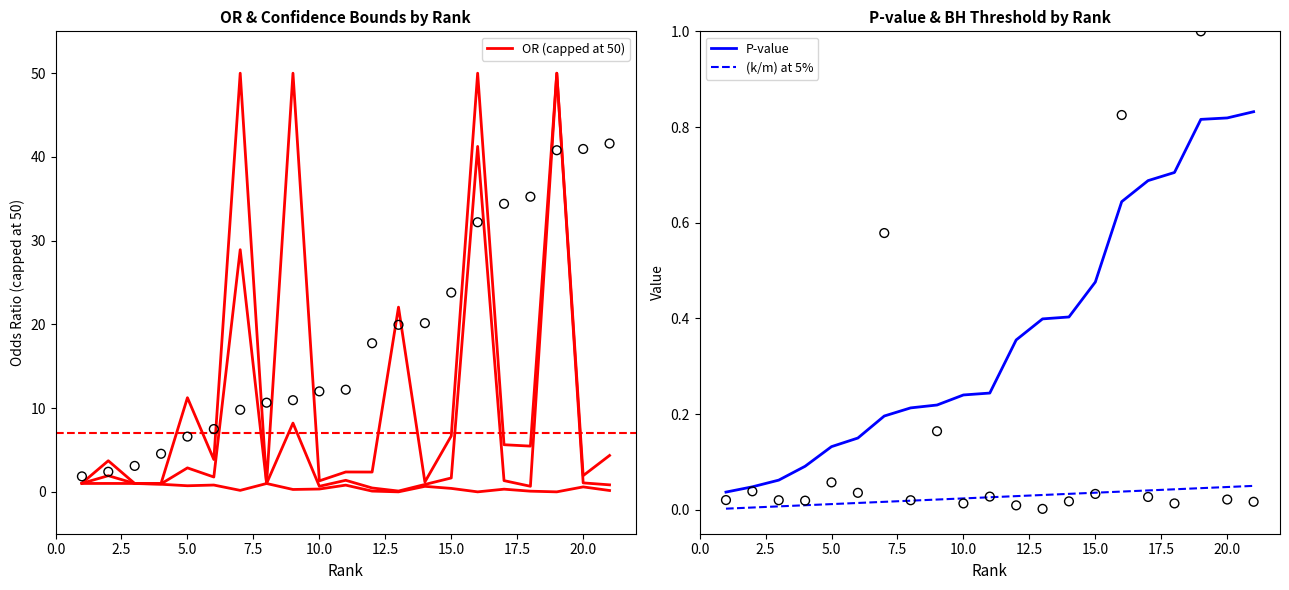

Which series has the widest spread of Y values?

OR (capped at 50)